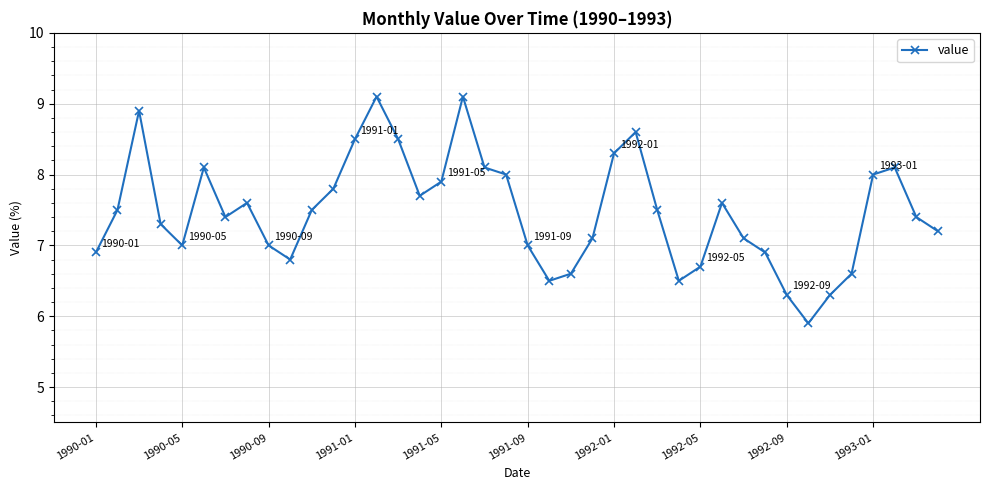

How many distinct data groups are displayed?

1